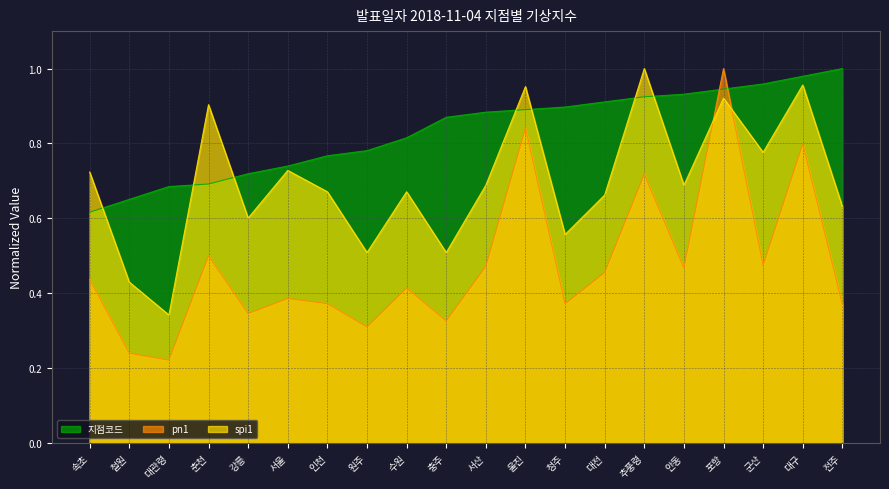

What is the difference between the second highest and minimum values in the pn1 series?

0.6